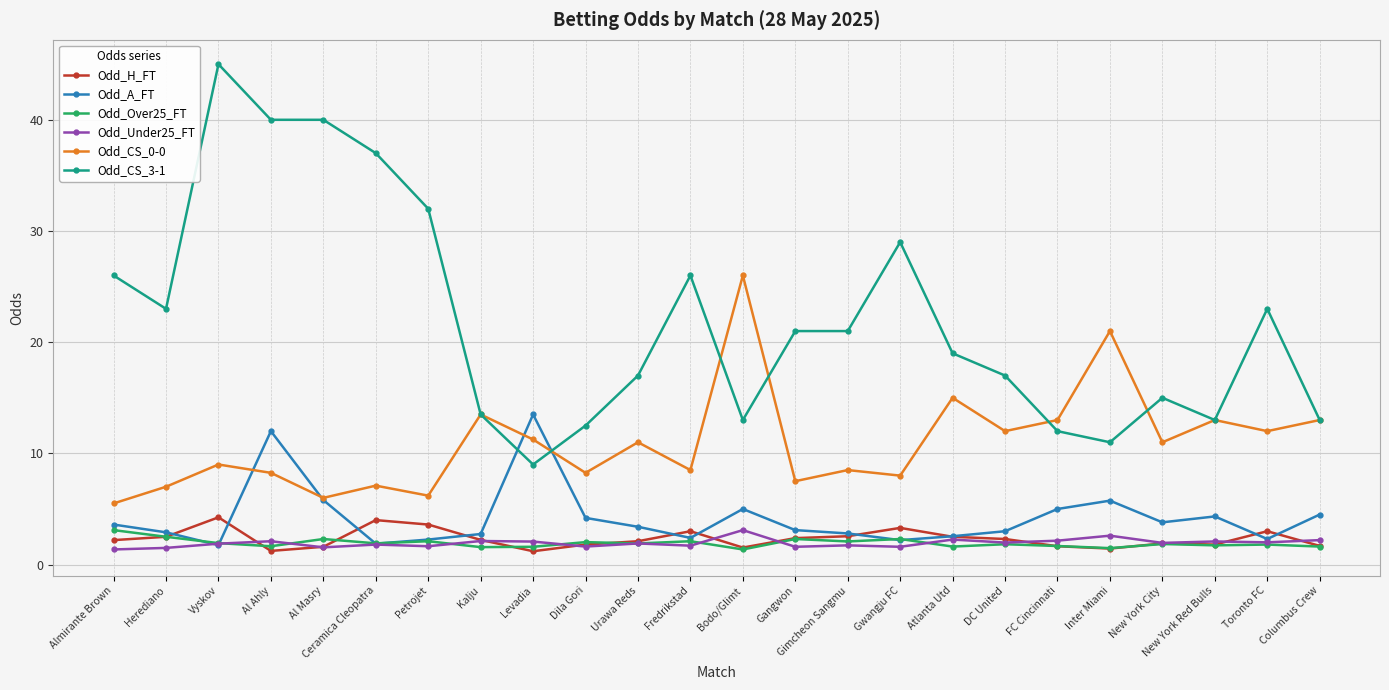

At which category does Odd_CS_0-0 reach its first local valley?

Al Masry